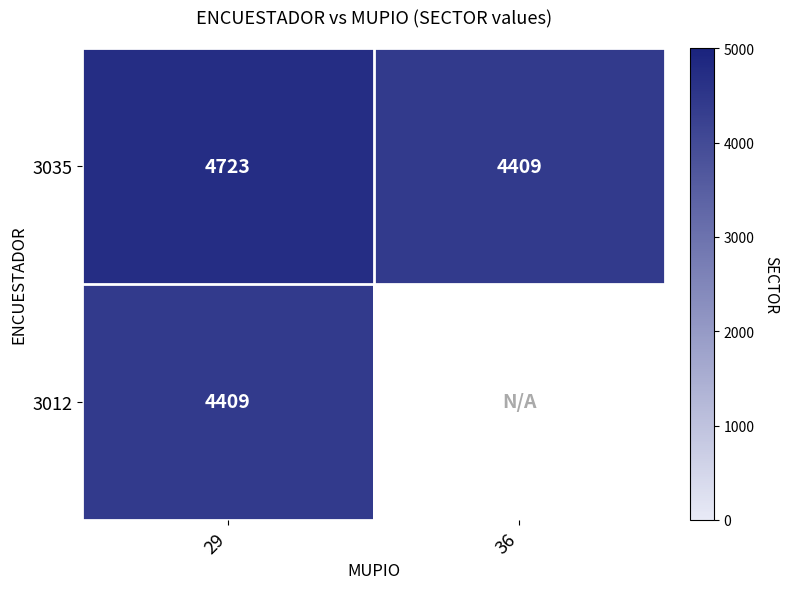

What is the lowest value of the 3035 series?

4409